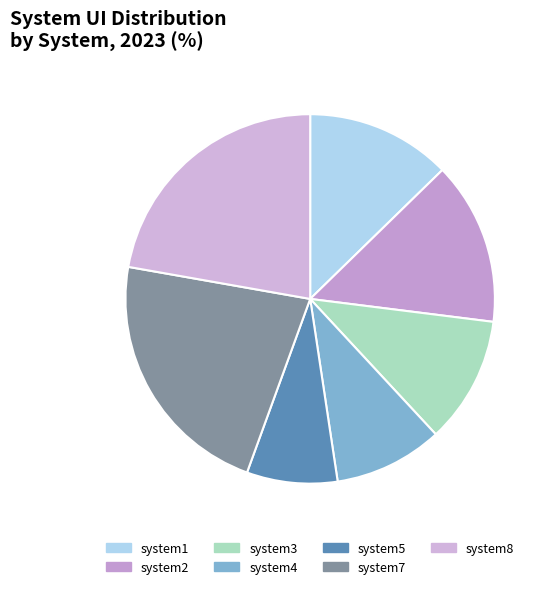

Combined, do system3 and system7 account for over 50%?

No